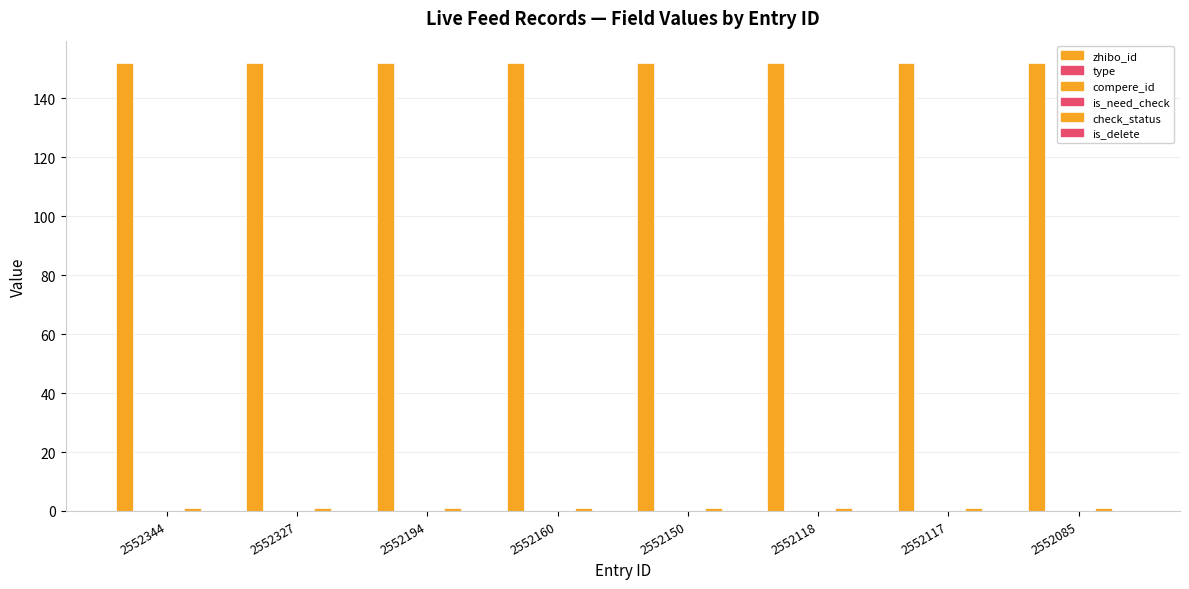

How many groups of bars are there?

8